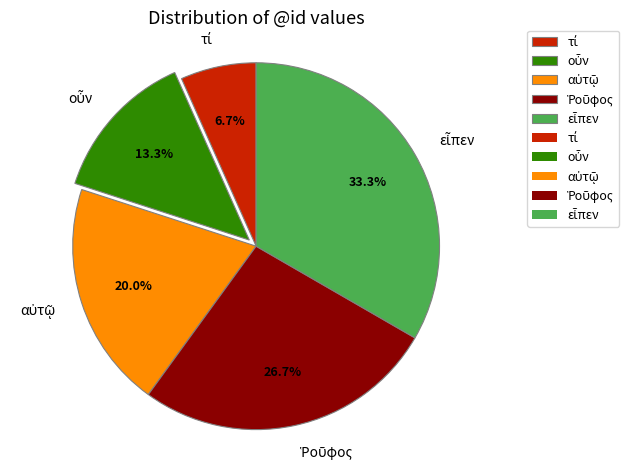

Is there any slice that represents more than half of the pie?

No